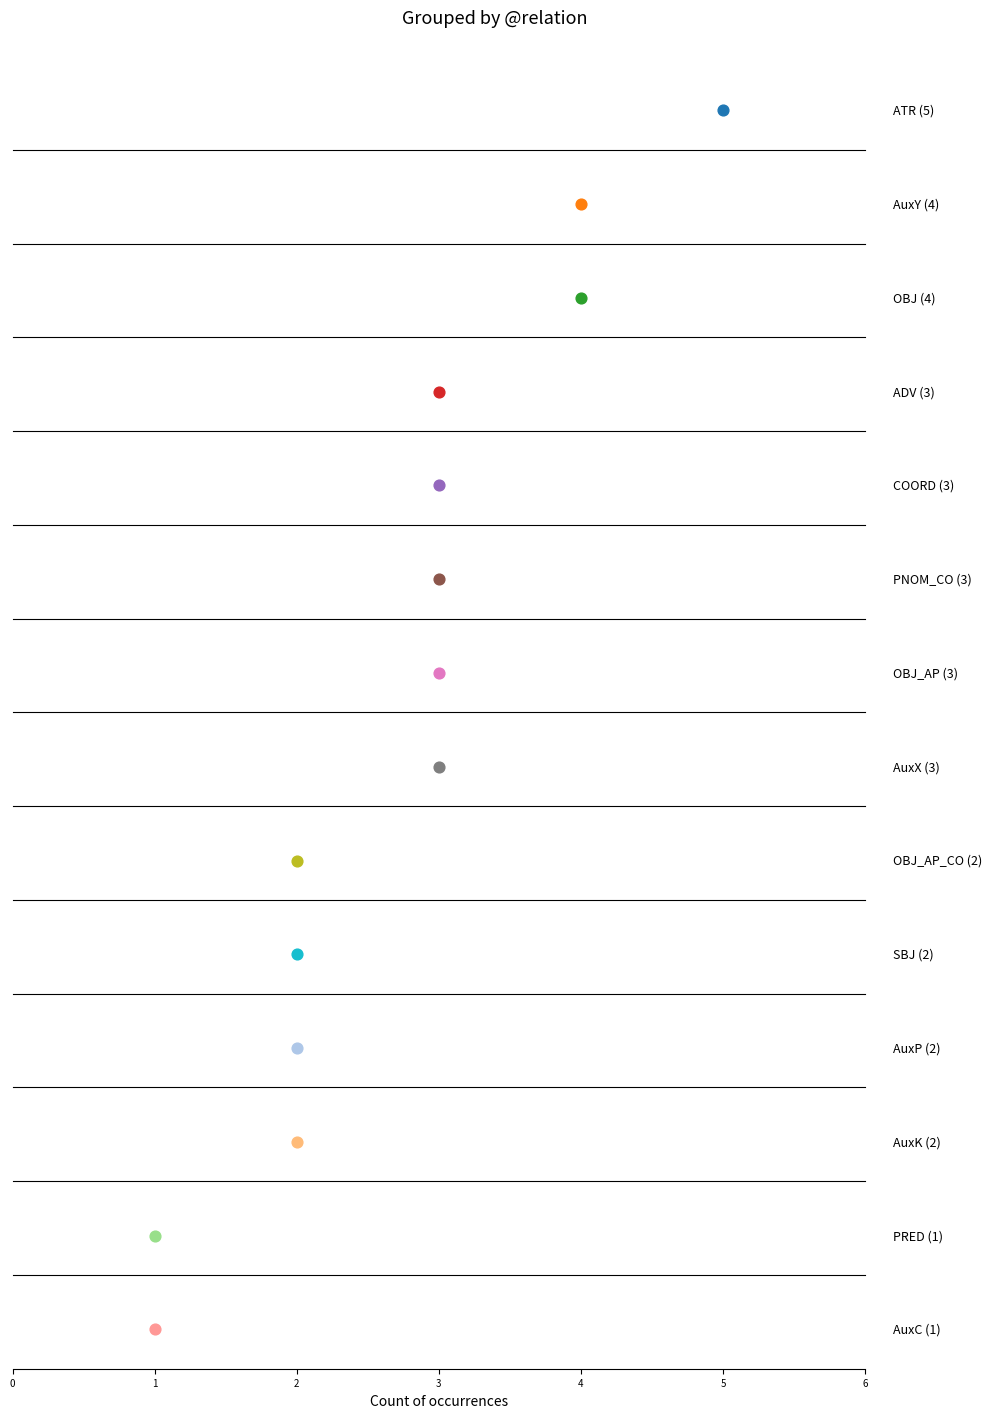

Approximately how many times larger is the value at AuxC compared to AuxY?

0.2